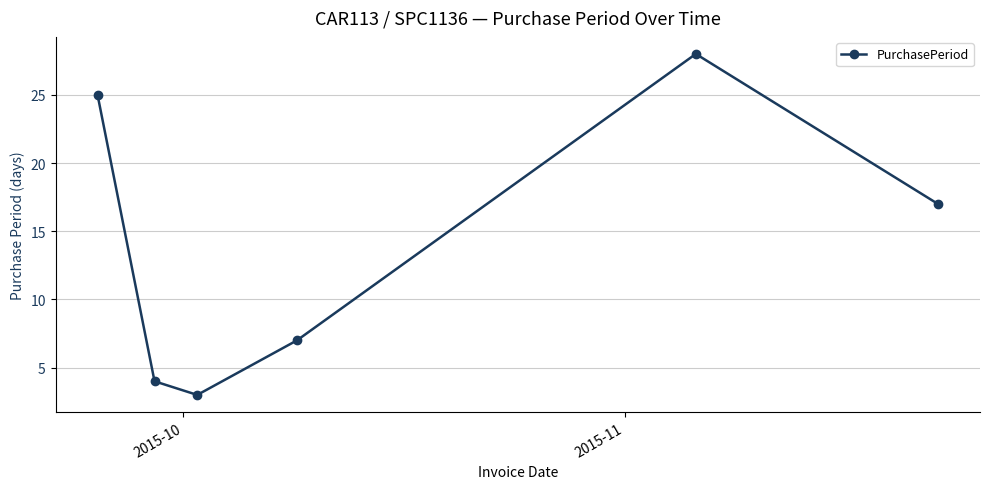

Does the chart have visible grid lines?

Yes